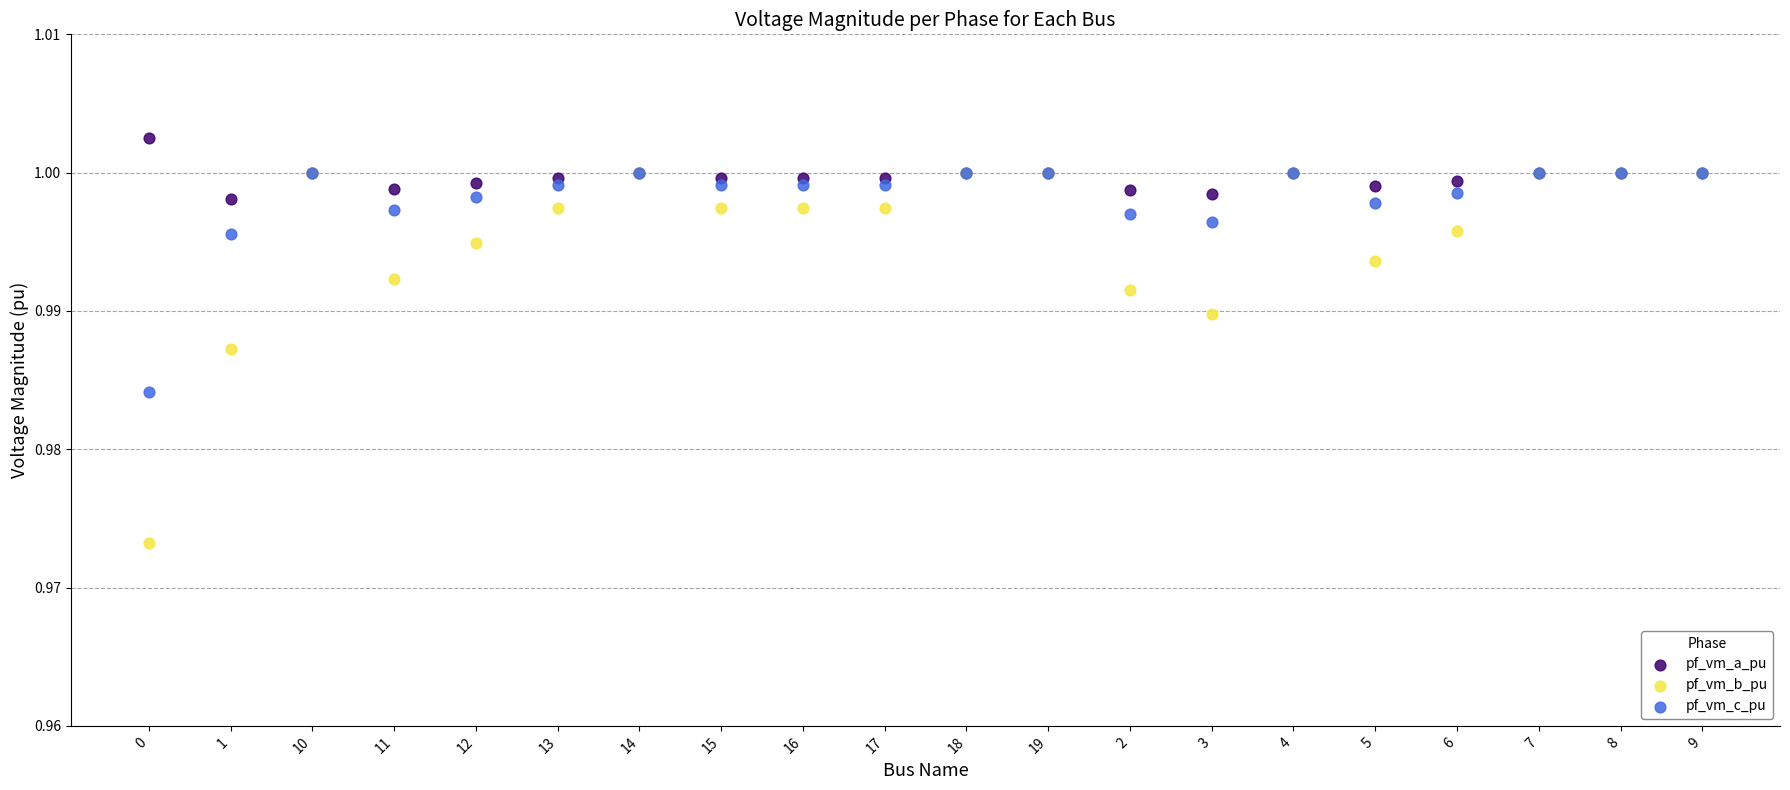

What are all the series names shown in the legend?

pf_vm_a_pu, pf_vm_b_pu, pf_vm_c_pu